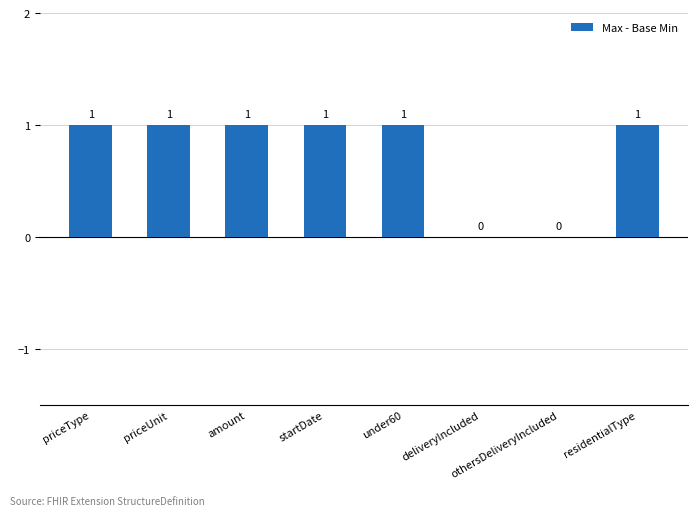

What is the change in value from under60 to deliveryIncluded?

-1